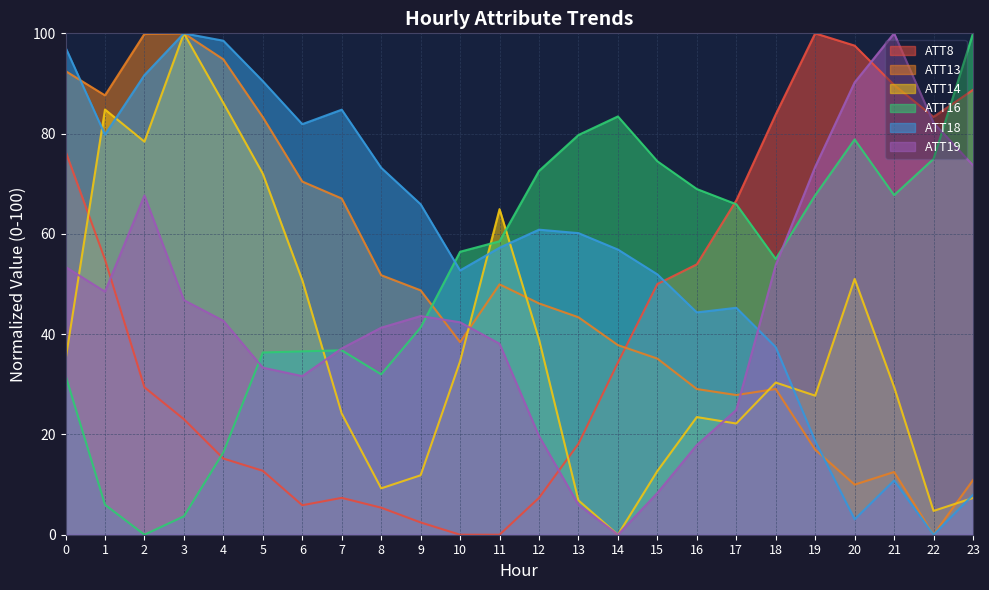

Which series ends up on top after the final intersection of ATT13 and ATT19?

ATT19